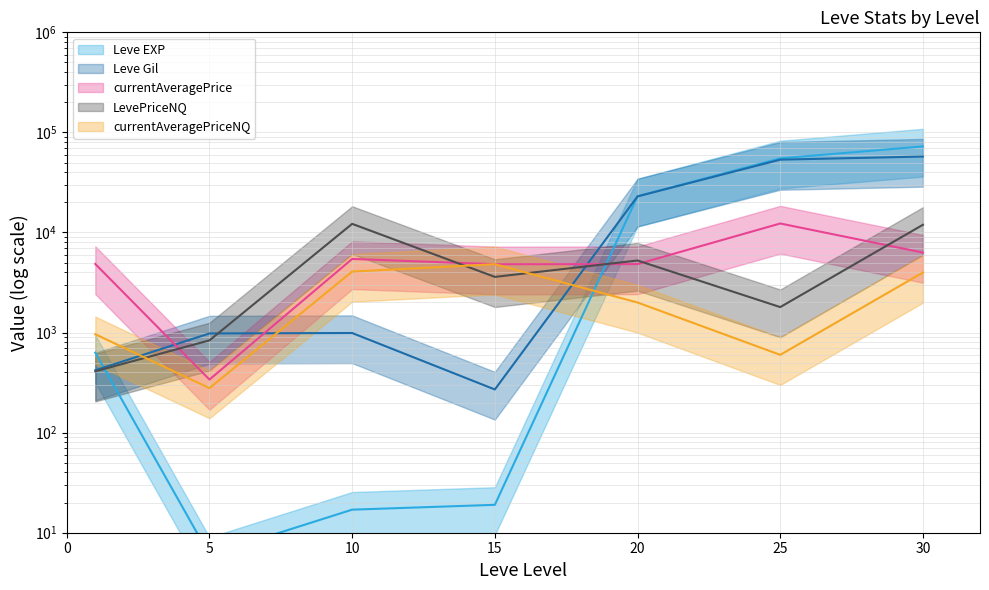

At which category does the chart reach its peak across all series?

30